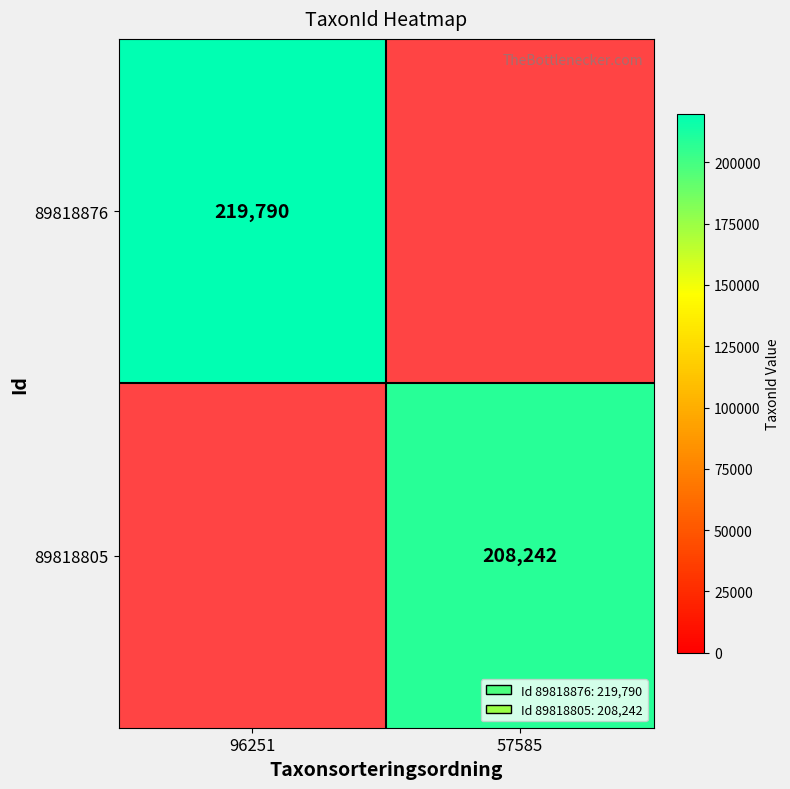

How many categories are shown in the chart?

2